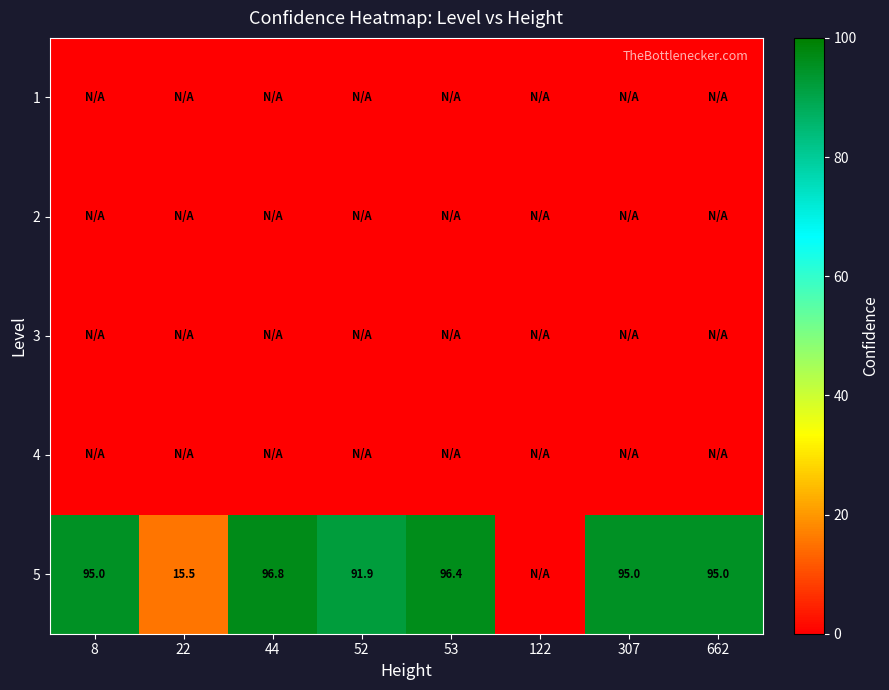

True or false: 5 has a value of 52.8 at 307.

False